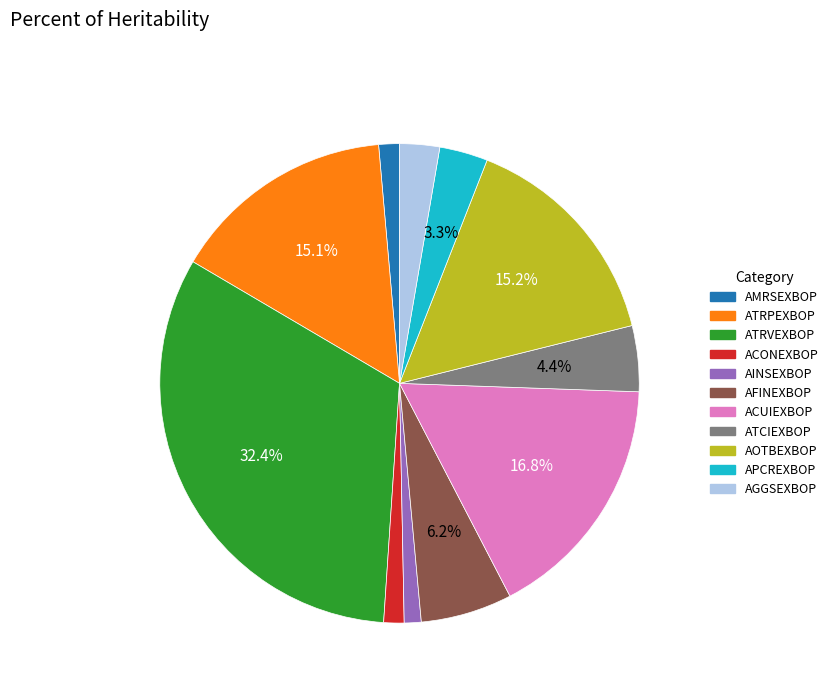

Does ATCIEXBOP represent more than half of the total?

No